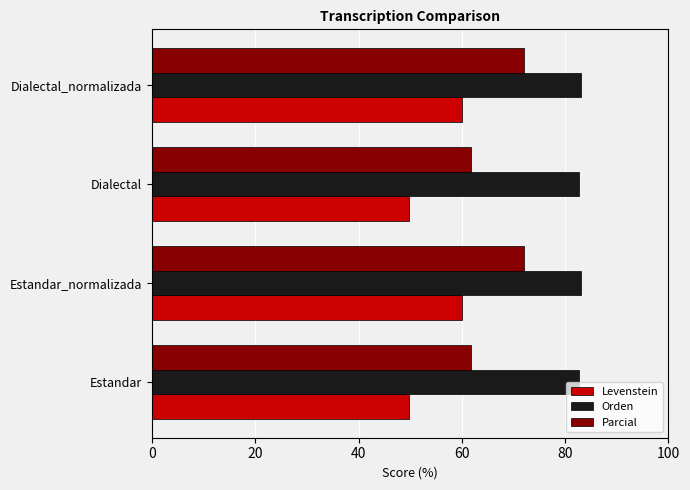

Which series has the widest spread of values?

Levenstein